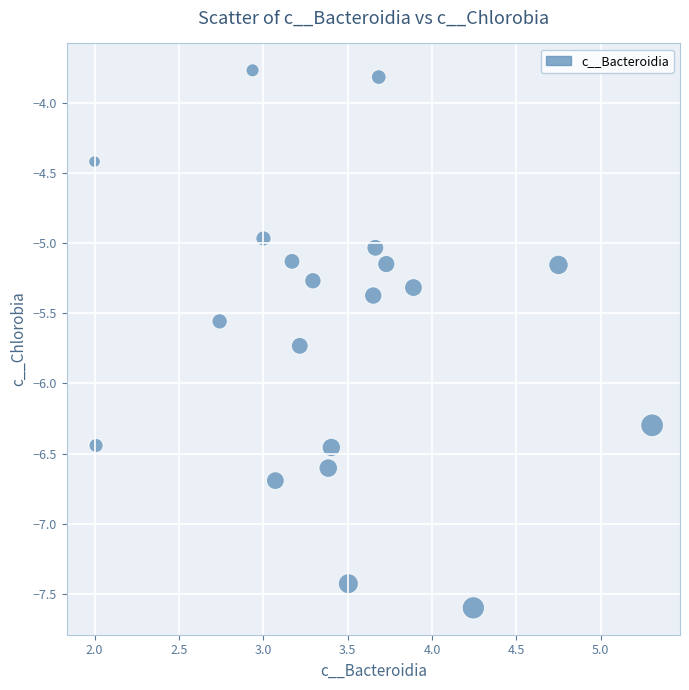

What is the range of X values (max minus min)?

3.3